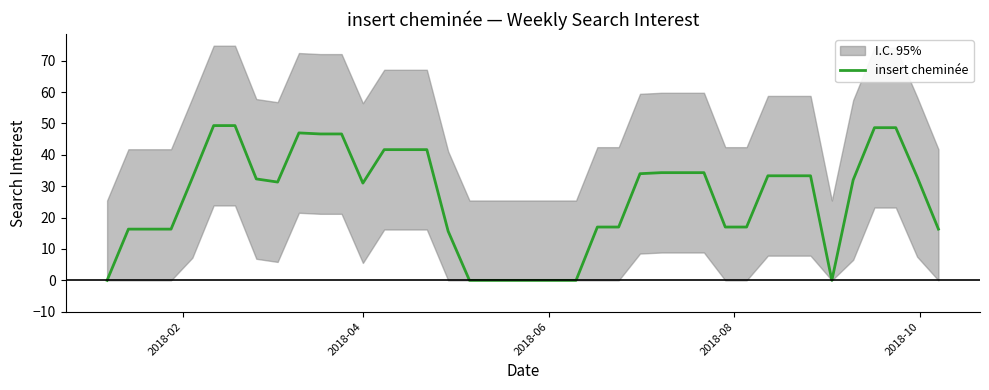

What is the average value?

26.0